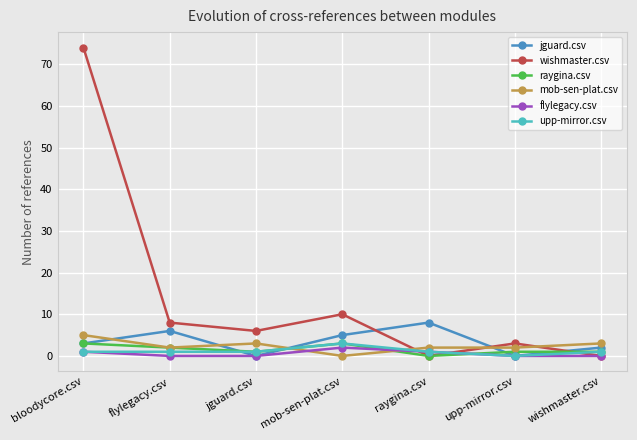

What is the average value of the upp-mirror.csv series?

1